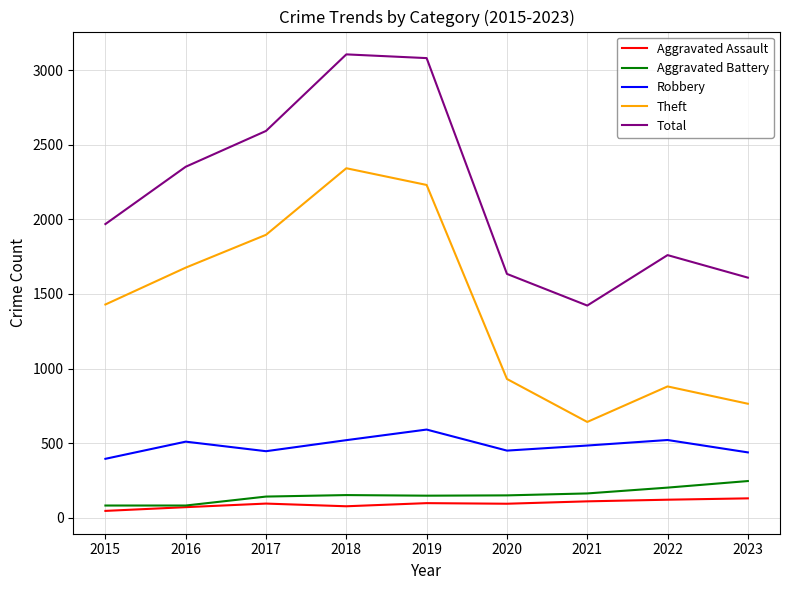

What are all the series names shown in the legend?

Aggravated Assault, Aggravated Battery, Robbery, Theft, Total